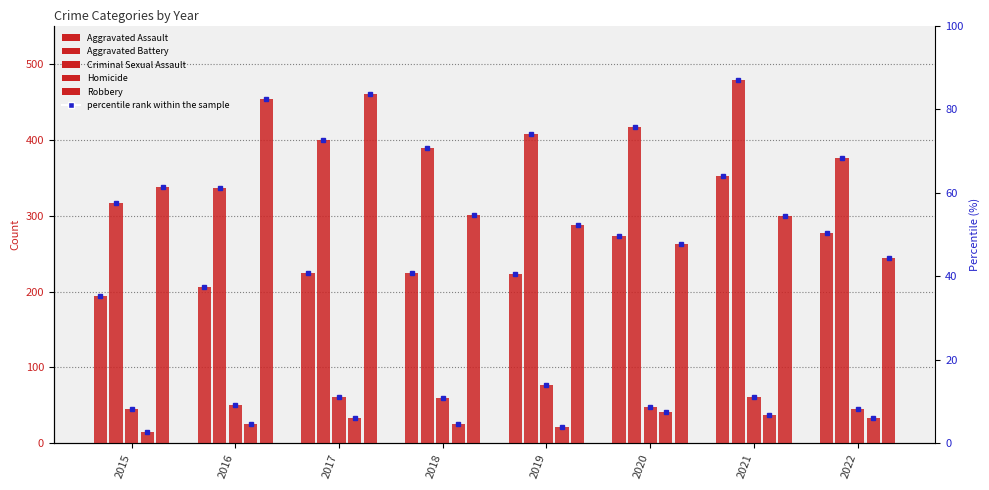

Which category has the highest value in the Robbery series?

2017